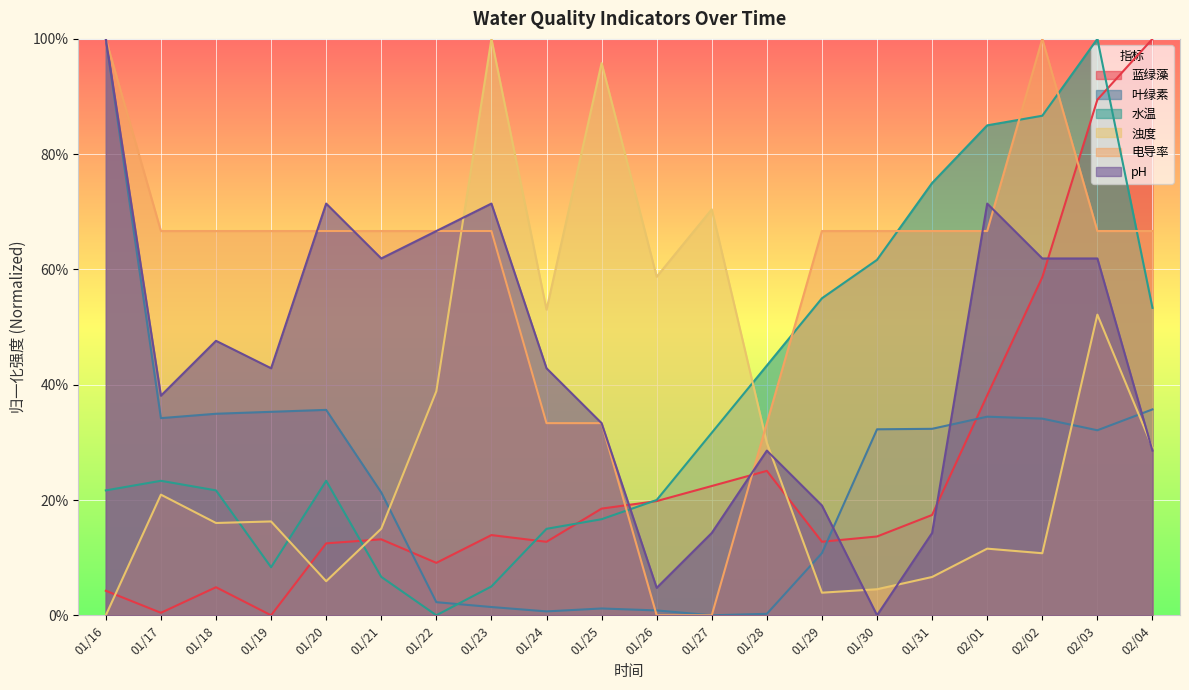

What is the value of the pH point at the 12th from the left?

0.1